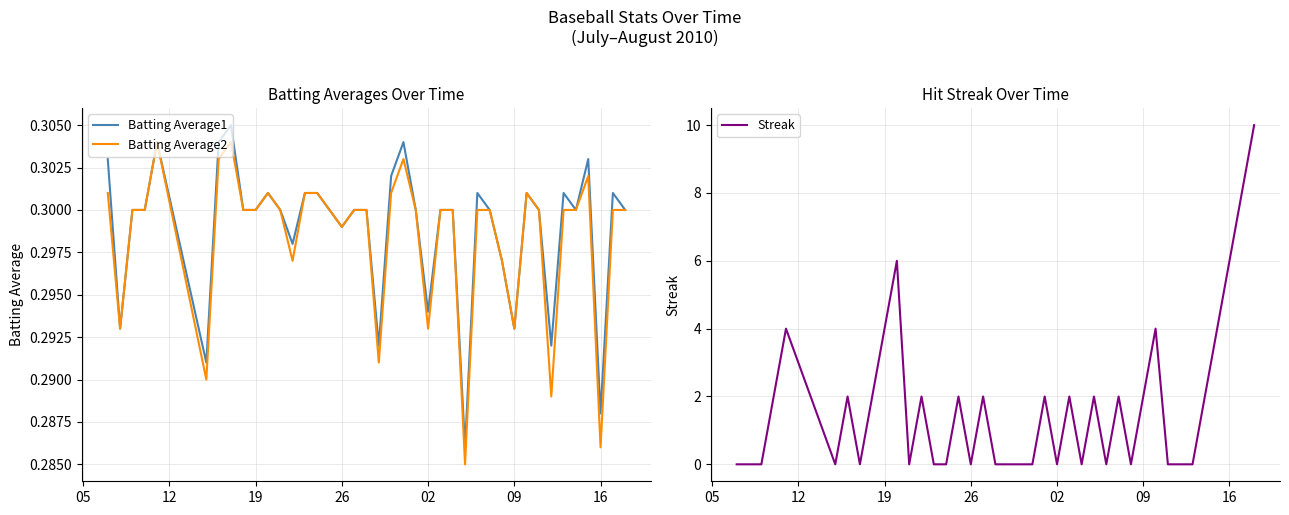

True or false: Batting Average2 has more than 2 interior local peaks.

True